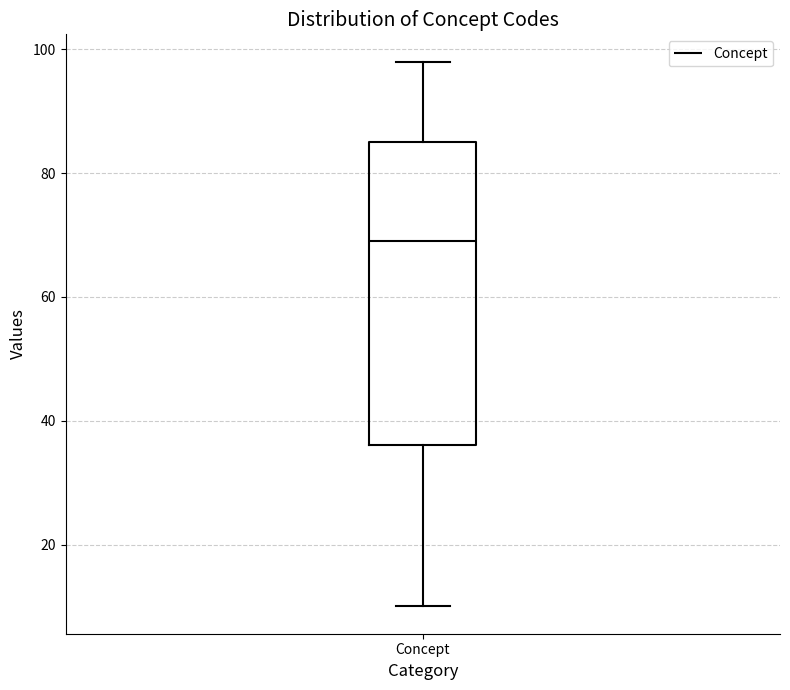

Where is the lower edge of the box for Concept on the y-axis? The values are not printed on the chart, so give them approximately, as read against the axis.

36